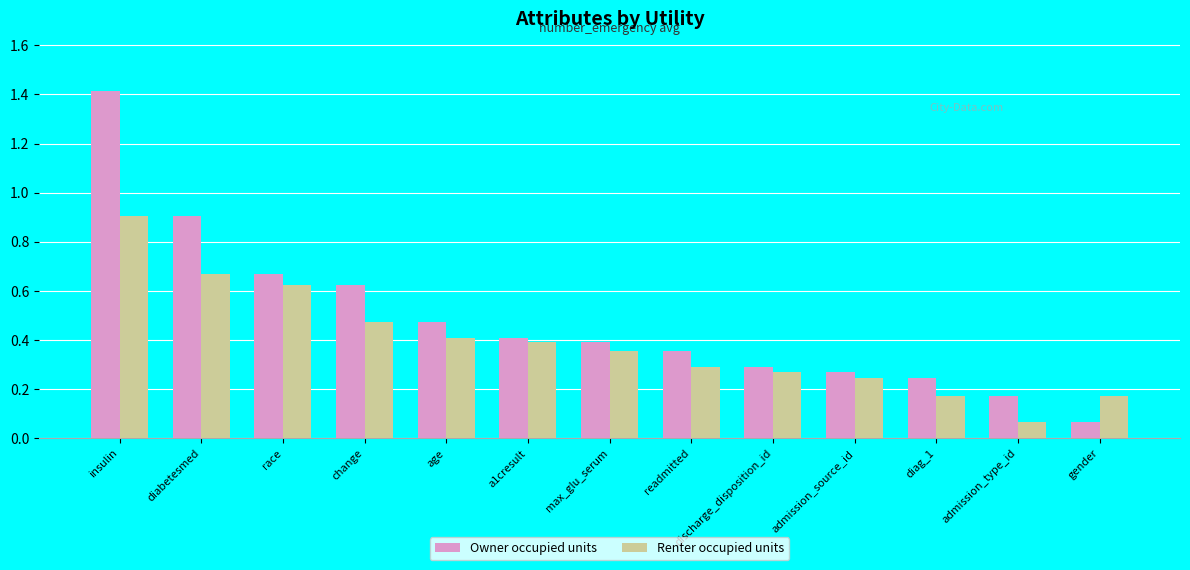

The Owner occupied units series shows 0.4 at readmitted. True or false?

True